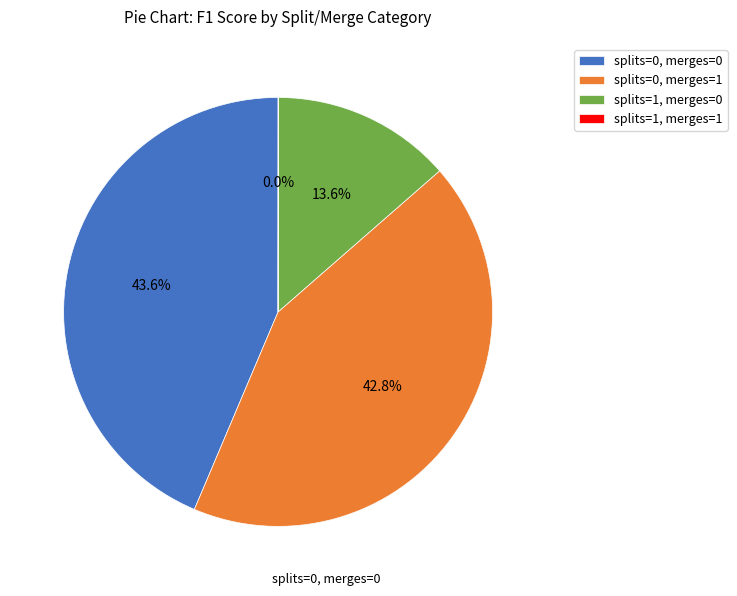

How much of the chart is everything except splits=0, merges=0?

56.4%